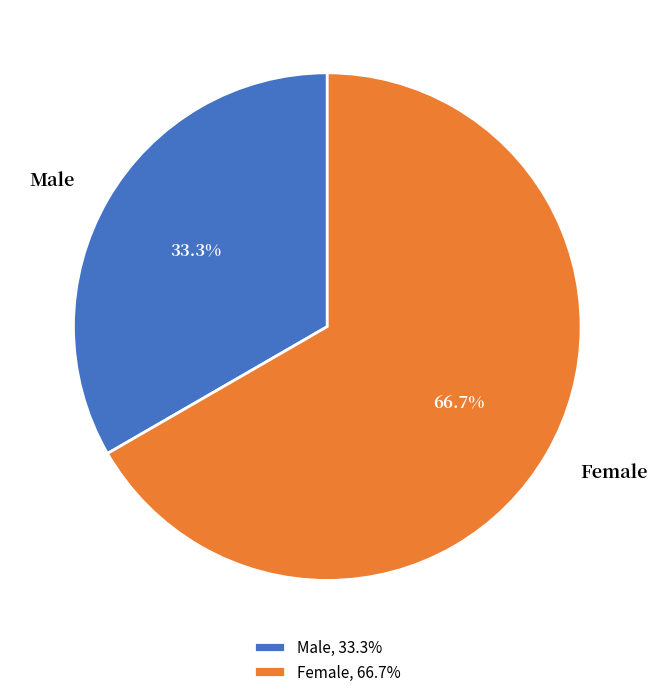

What percentage is the Female slice, to the nearest percent?

67%